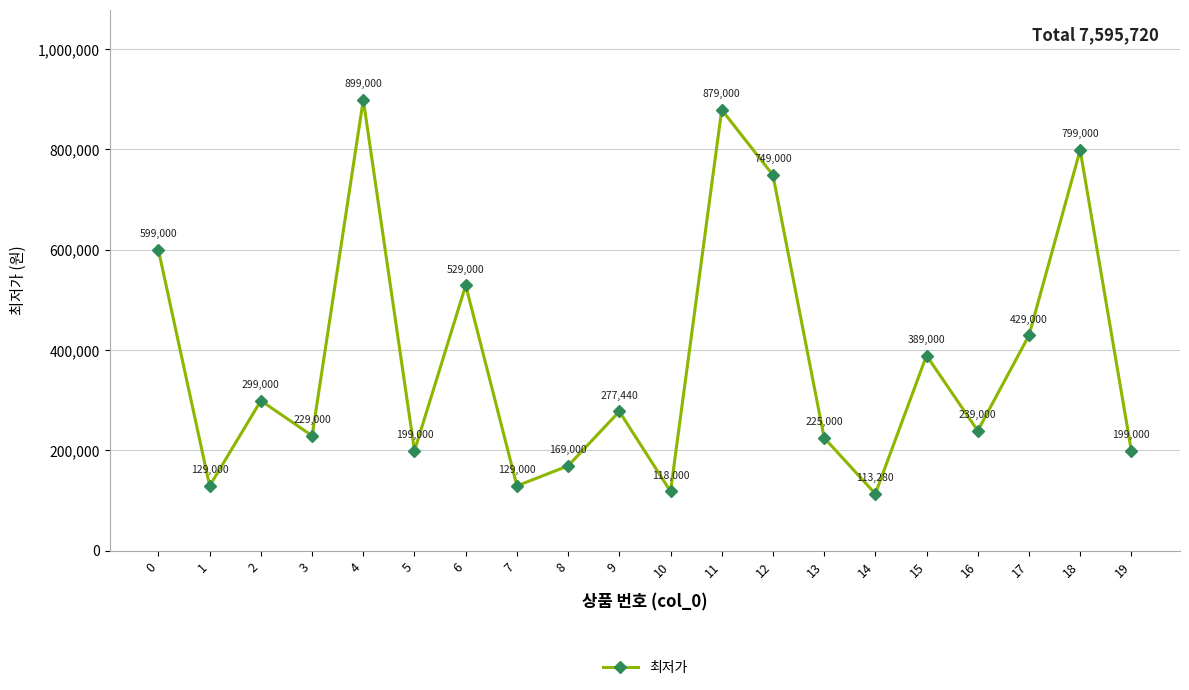

Reading left to right, extract all data points from this chart.

0=599000	1=129000	2=299000	3=229000	4=899000	5=199000	6=529000	7=129000	8=169000	9=277440	10=118000	11=879000	12=749000	13=225000	14=113280	15=389000	16=239000	17=429000	18=799000	19=199000